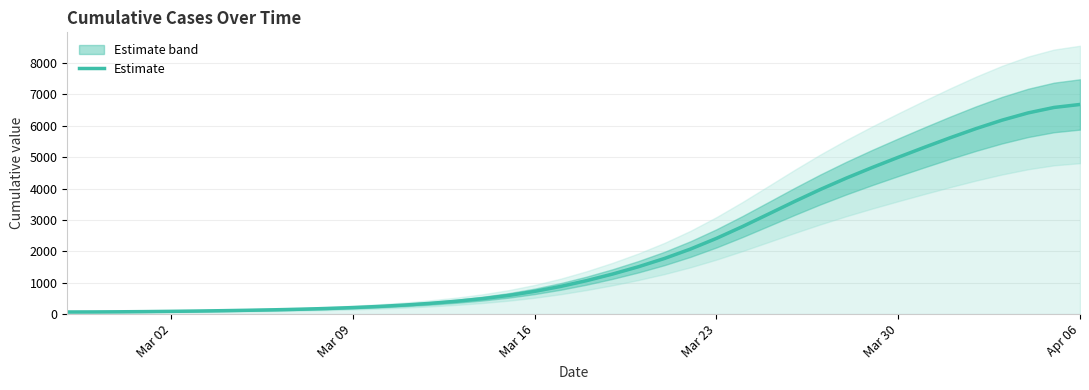

Does the chart have visible grid lines?

Yes